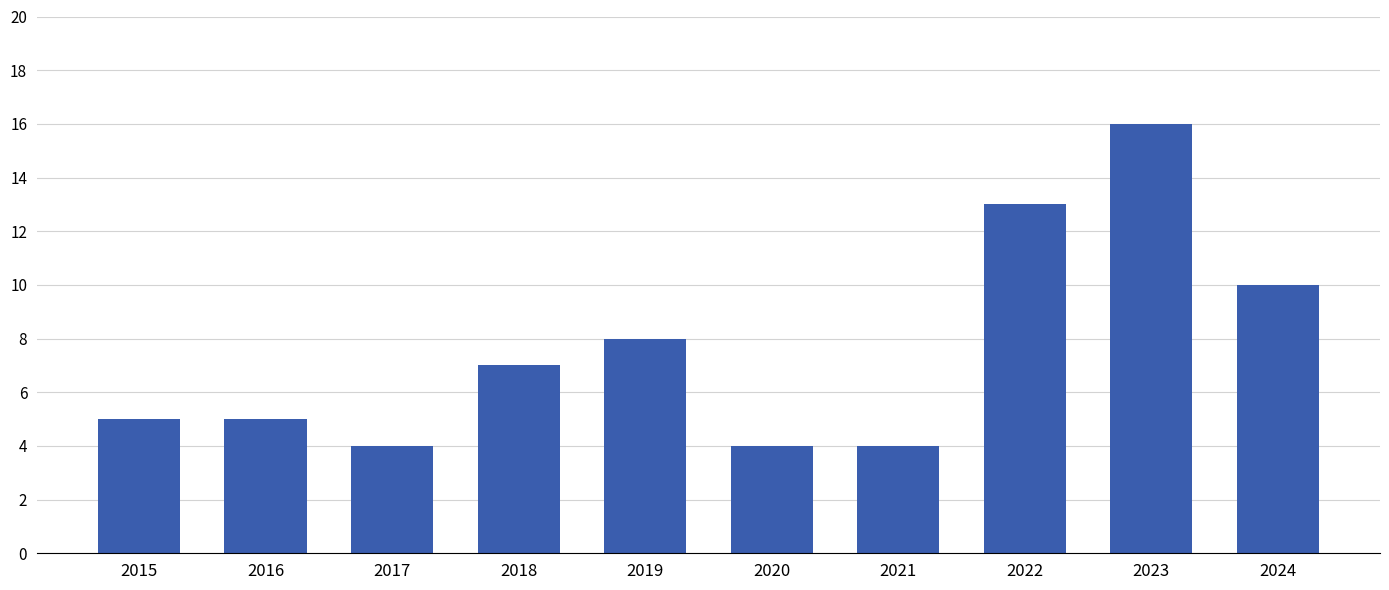

How many values are below 7?

5